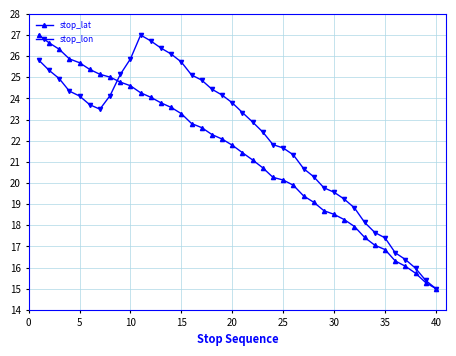

How many data points in stop_lat are less than 21?

18